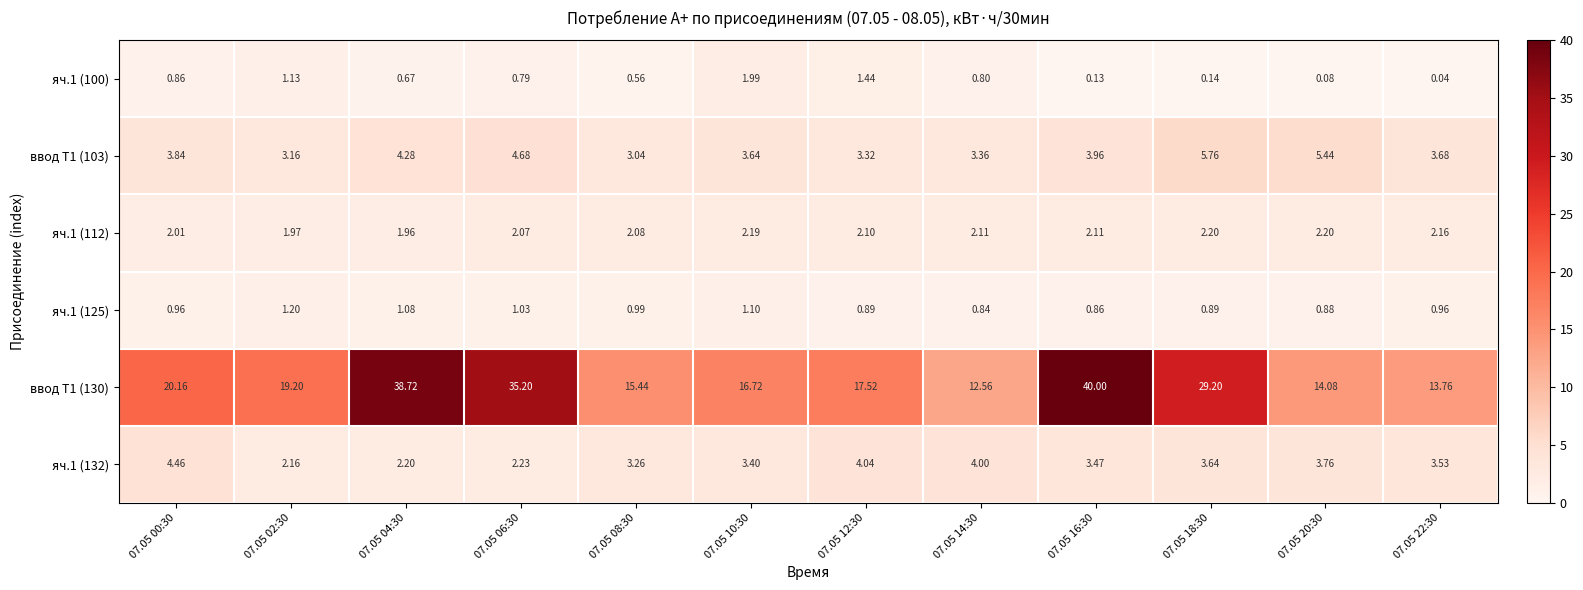

Which series has the widest spread of values?

ввод Т1 (130)